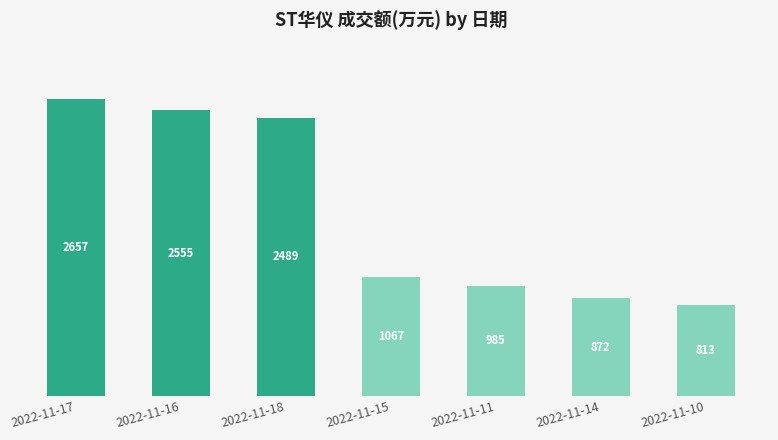

Where is the data nearest to the value 1735?

2022-11-15